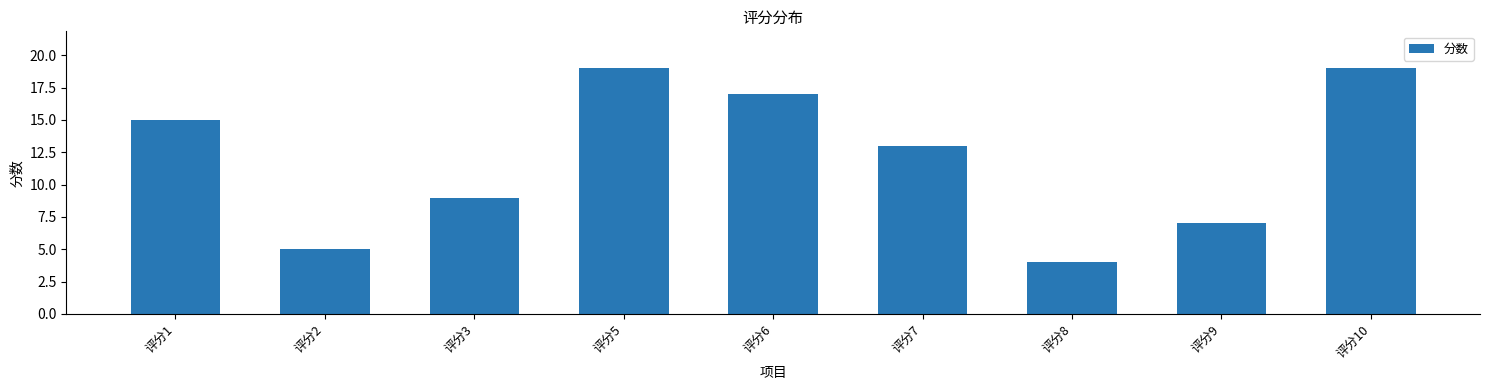

What is the difference between the maximum and minimum values?

15